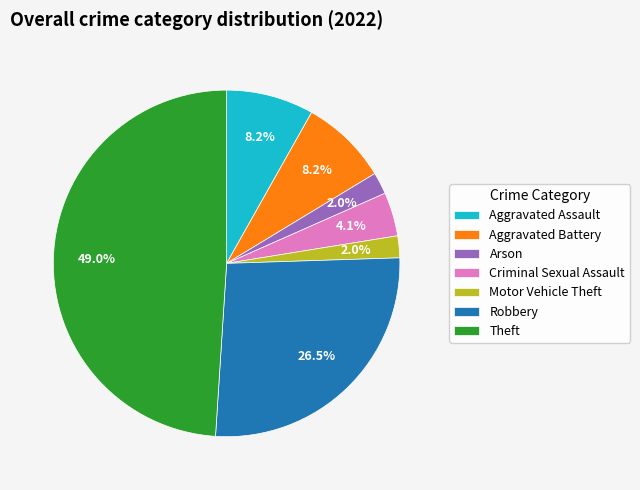

Which has a higher value, Aggravated Battery or Criminal Sexual Assault?

Aggravated Battery